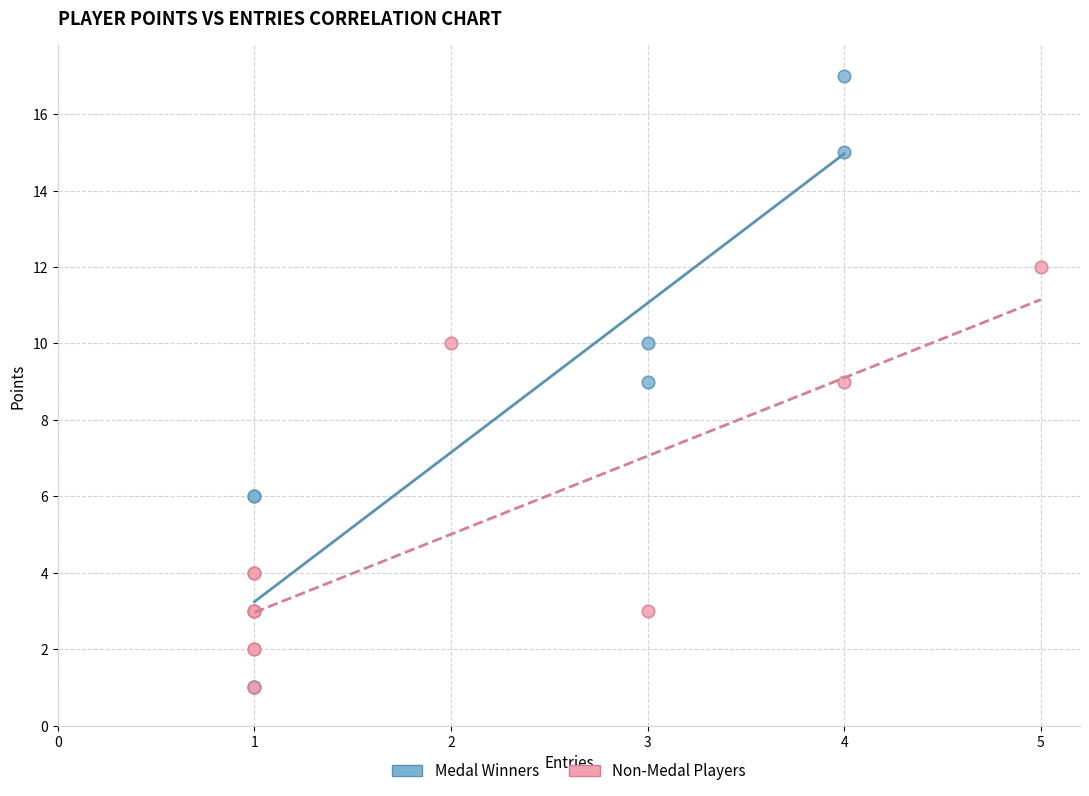

Which series reaches the maximum Y coordinate?

Medal Winners